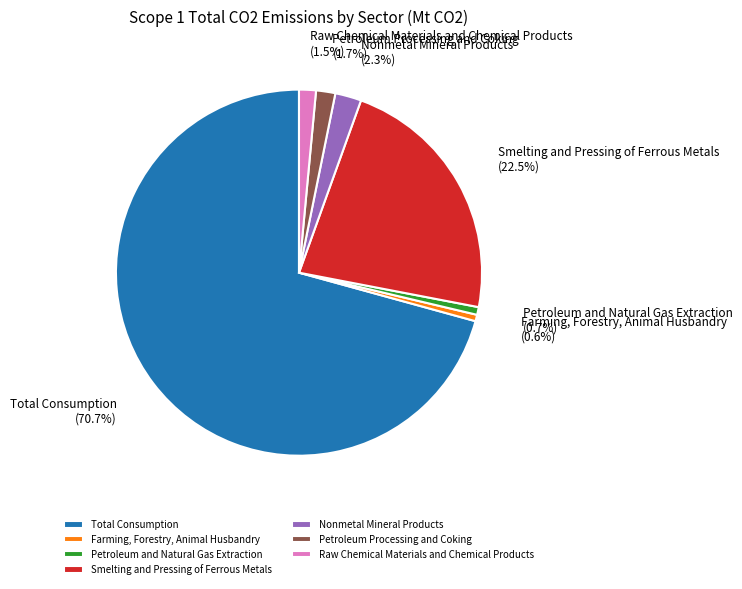

What percentage is NOT represented by Nonmetal Mineral Products?

97.7%